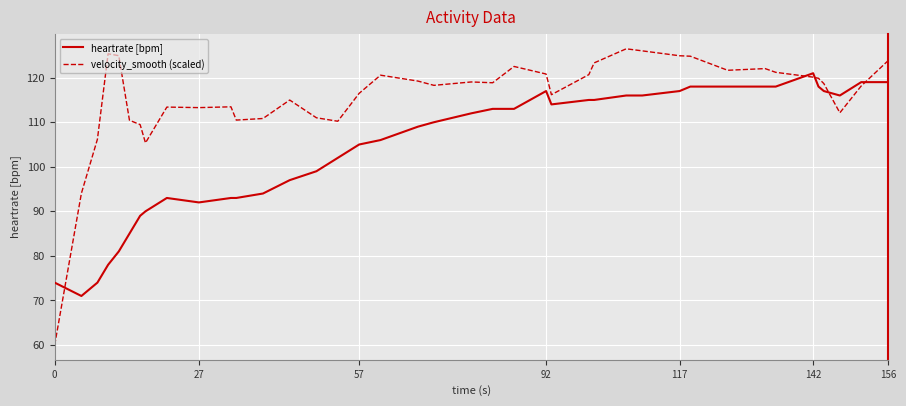

True or false: heartrate [bpm] and velocity_smooth (scaled) intersect in this chart.

True